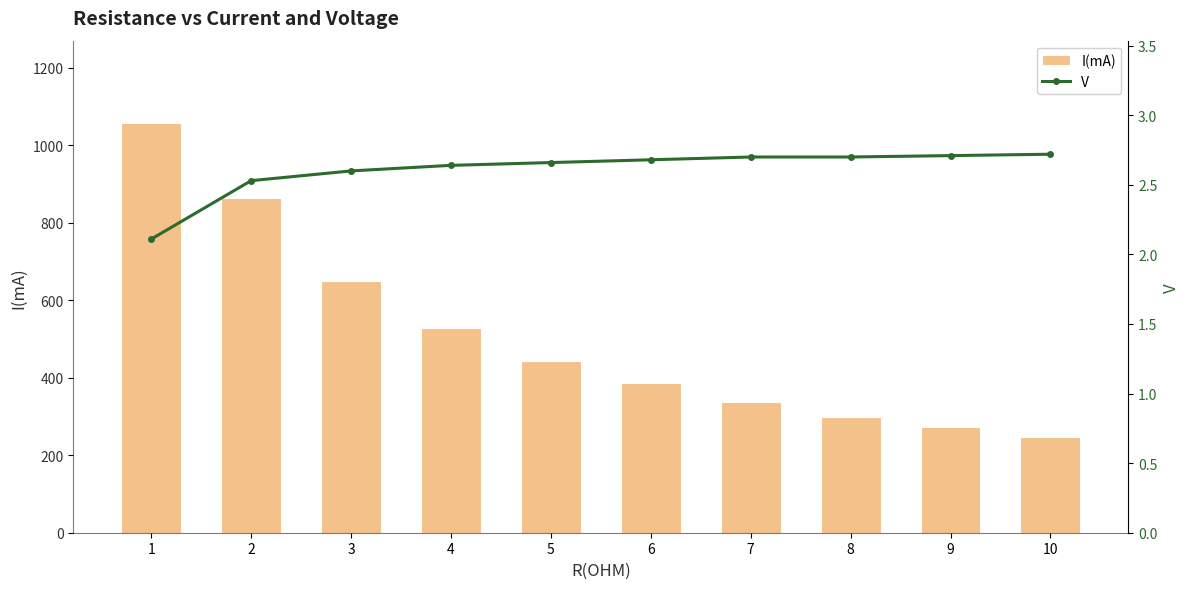

Reading left to right, what are all the values shown in this chart?

I(mA): 1058.0	864.0	650.0	529.0	444.0	387.0	336.0	299.0	272.0	248.0
V: 2.1	2.5	2.6	2.6	2.7	2.7	2.7	2.7	2.7	2.7